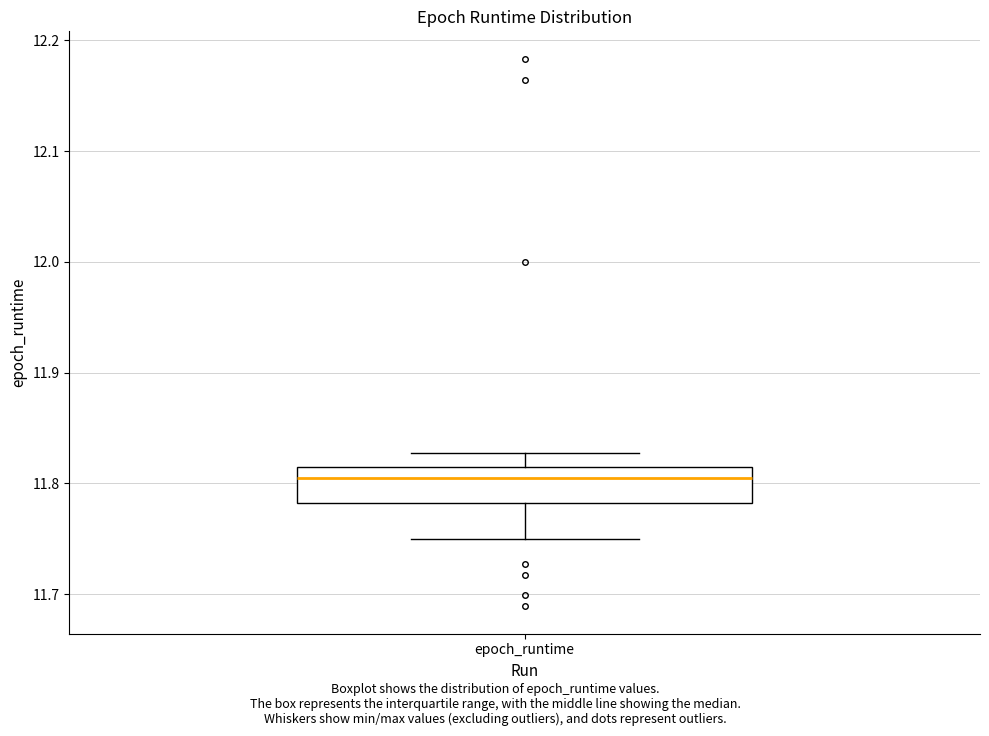

Read this box plot against the y-axis: the position of the median line, the range covered by the box, and the ends of both whiskers. The values are not printed on the chart, so give them approximately, as read against the axis.

median 11.81 (just below the box's upper edge), box 11.78 to 11.81, whiskers 11.75 to 11.83